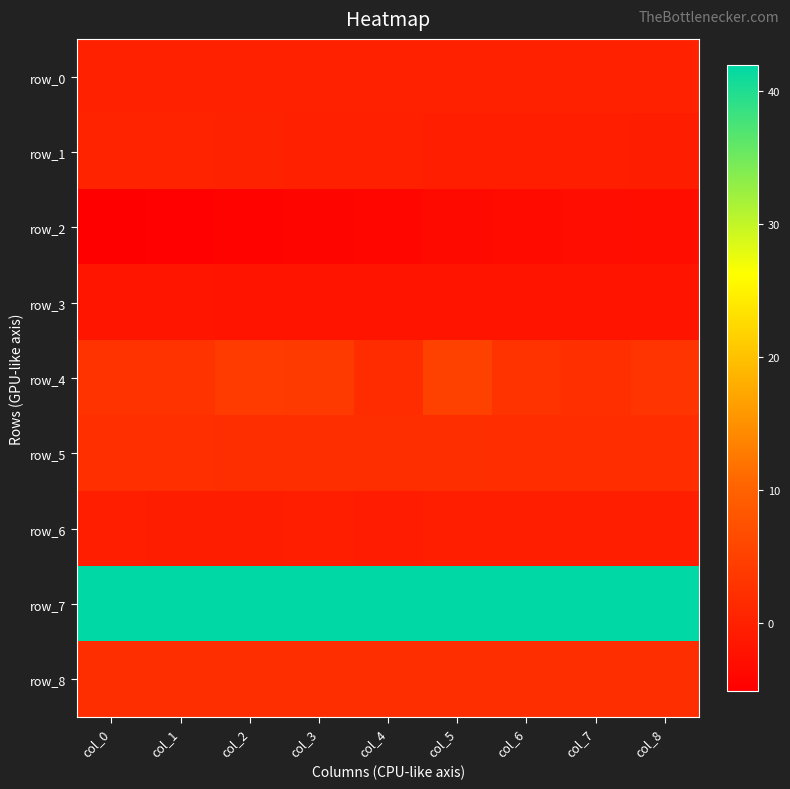

Is it true that row_6 equals -0.2 at col_4?

False